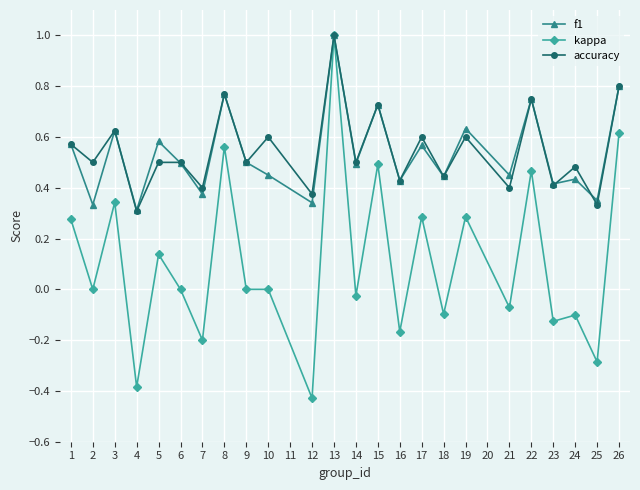

At which category is the sum across all series the highest?

13